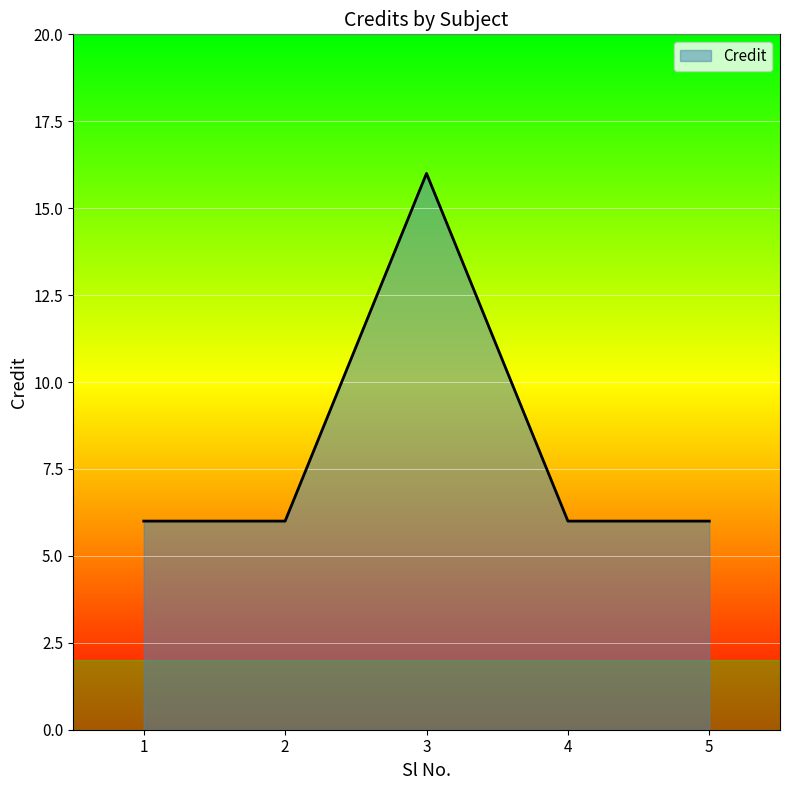

The chart shows a value of 6 at 2. True or false?

True